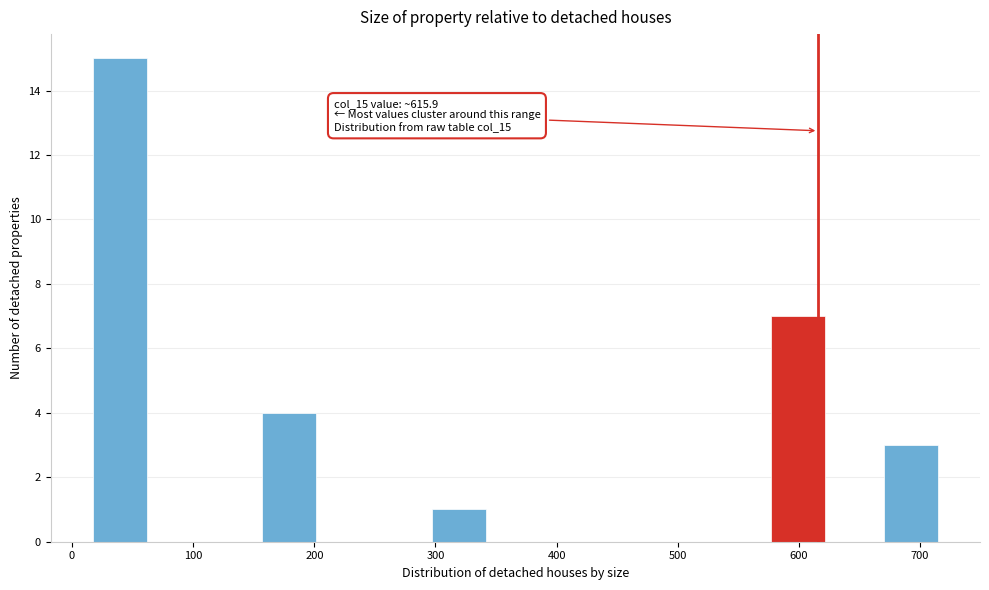

Over which range of the x-axis is the bar tallest?

20 to 60